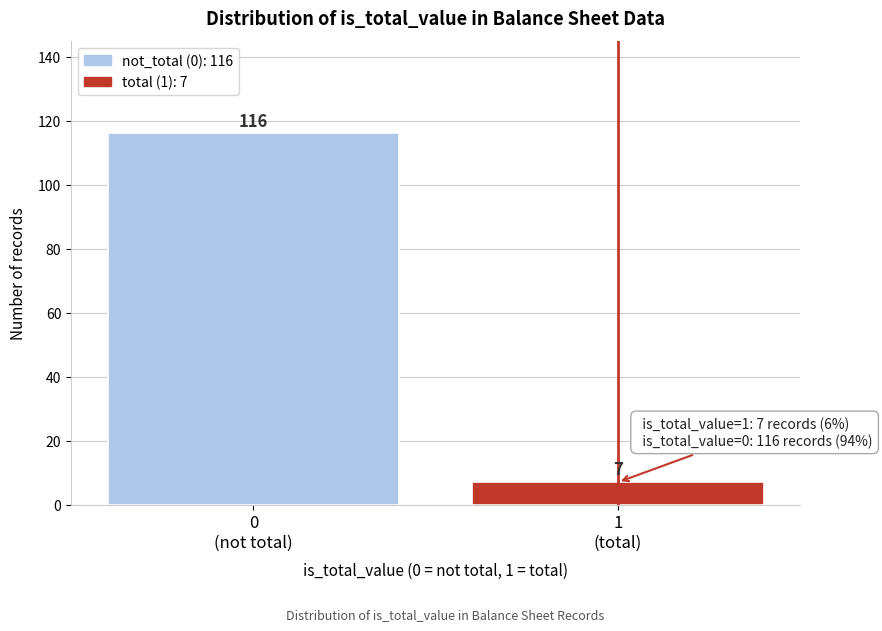

Reading left to right, what are all the values shown in this chart?

116	7